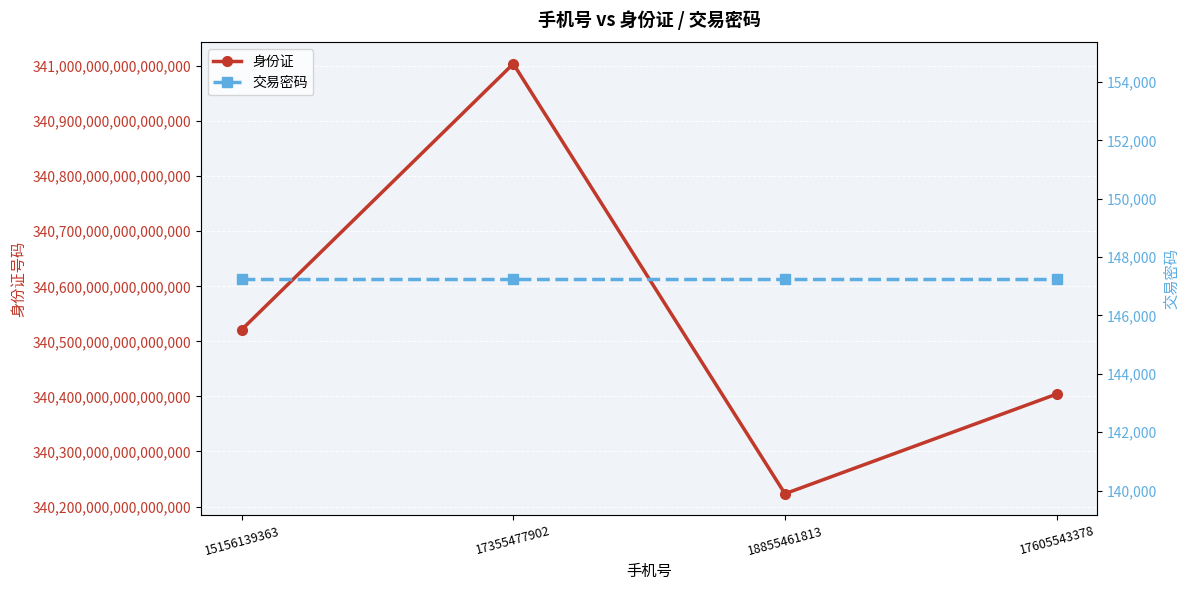

Where is the first local maximum for 身份证?

17355477902